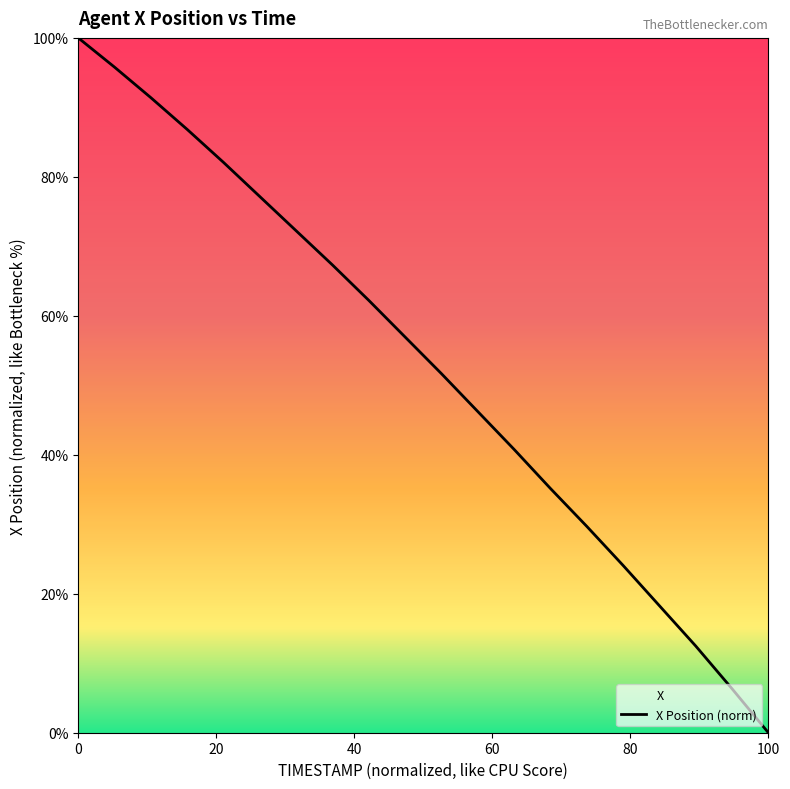

What is the greatest value displayed?

100.0